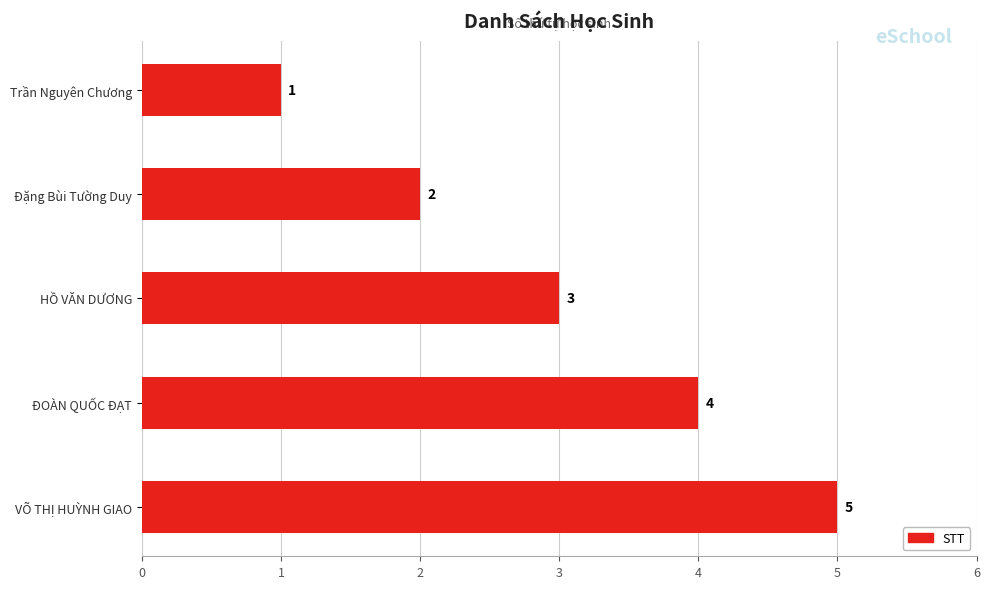

Are the bars grouped side by side (vs. stacked)?

No